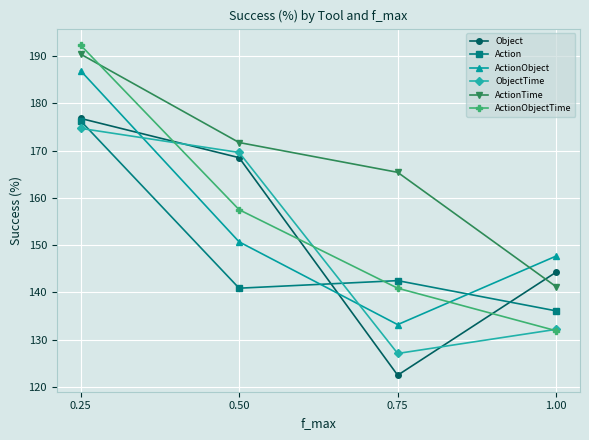

What is the label of the 2nd point from the right?

0.75